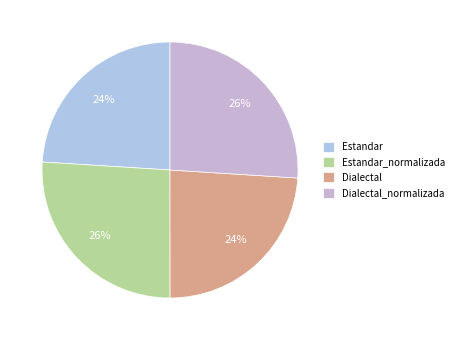

To the nearest percent, what is the combined percentage of Dialectal and Estandar?

48%